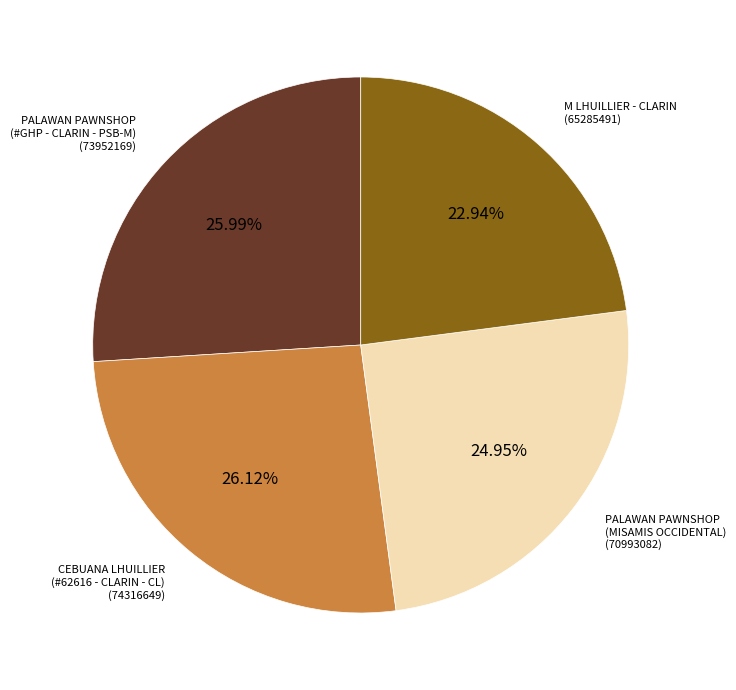

To the nearest percent, what is the average slice percentage?

25%